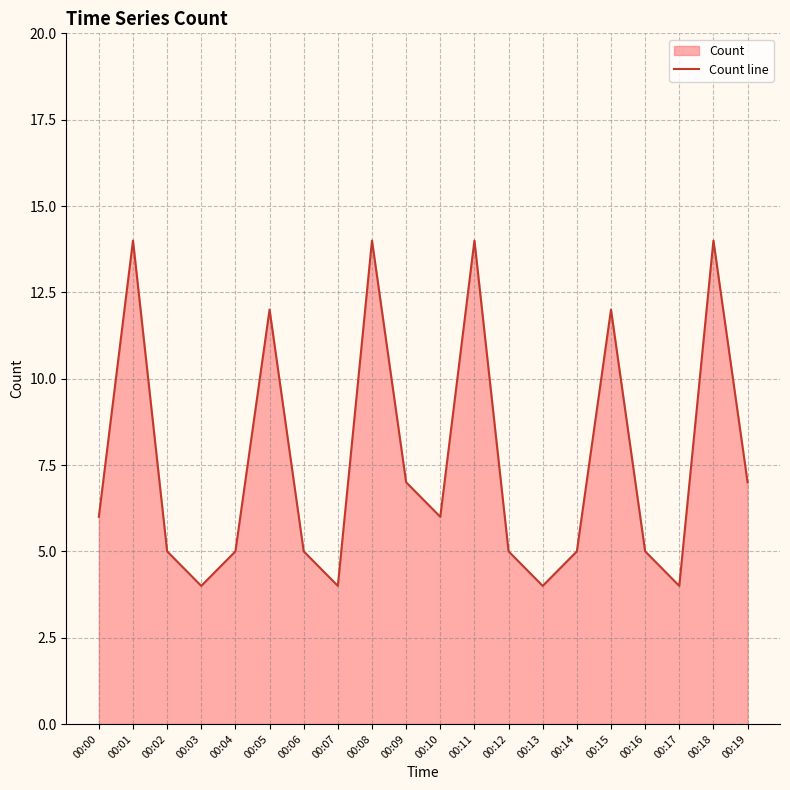

What is the difference between the values at 00:11 and 00:09?

7